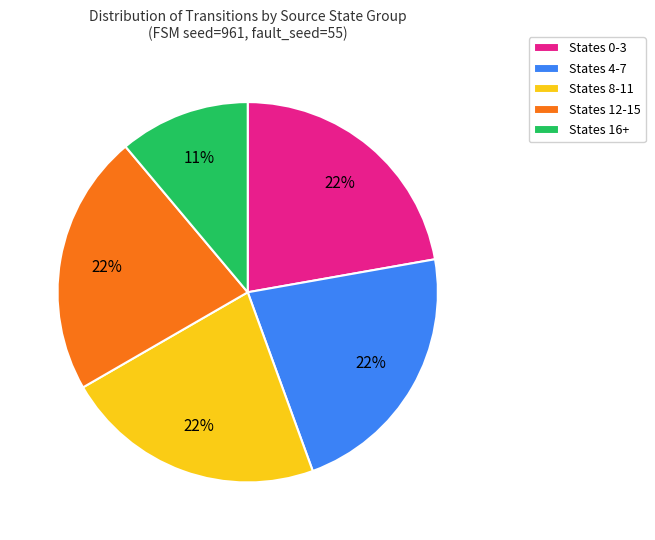

Is it true that States 12-15 is 10% of the pie?

False